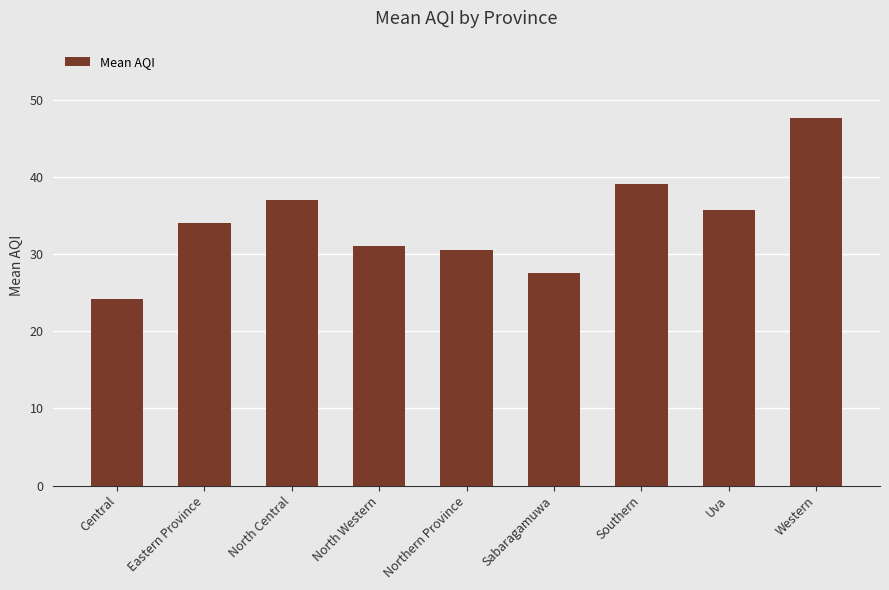

Which category has the highest value across all series?

Western